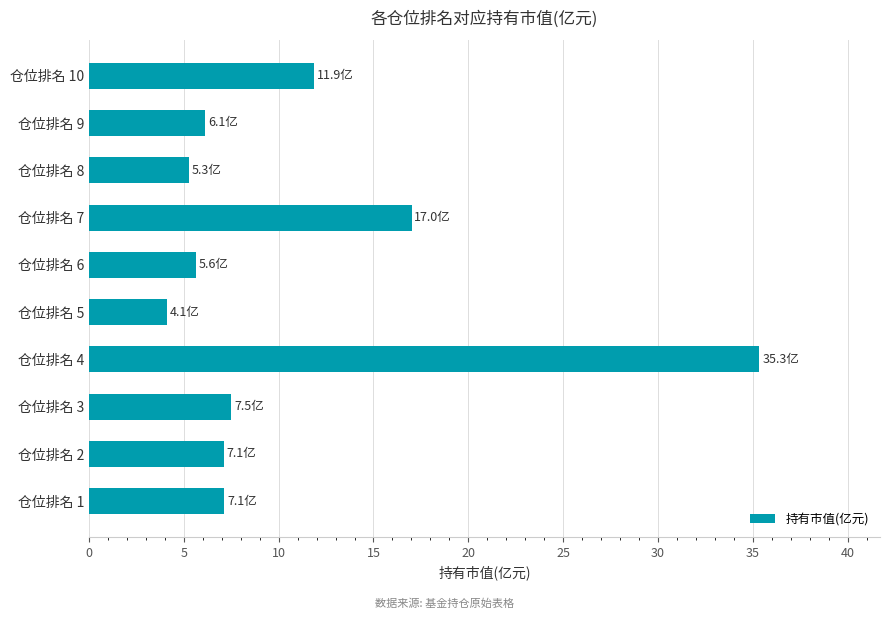

What is the sum of all values?

107.2